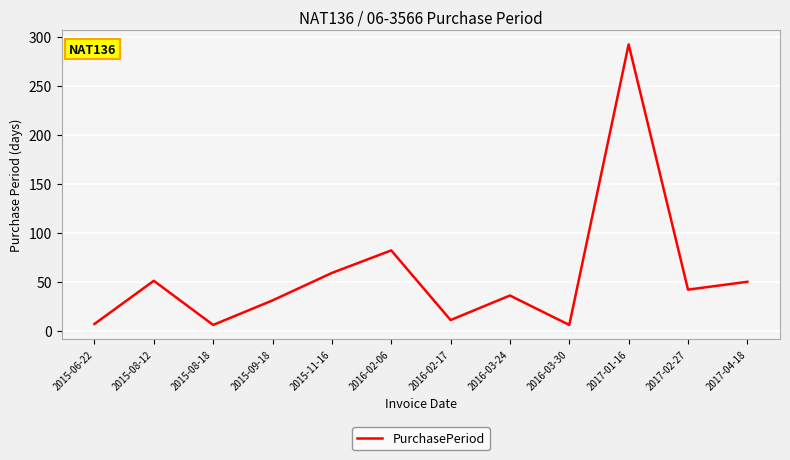

At which category does the chart reach its peak across all series?

2017-01-16